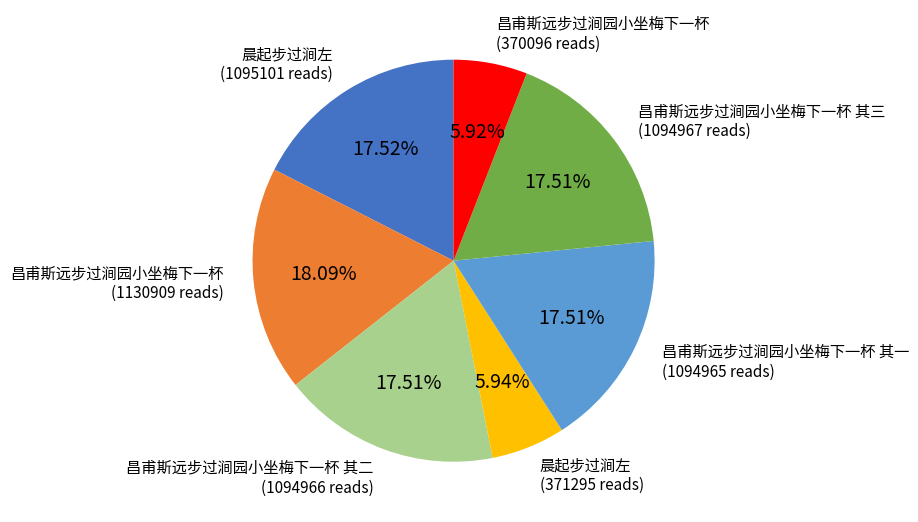

How many segments does this pie chart have?

7